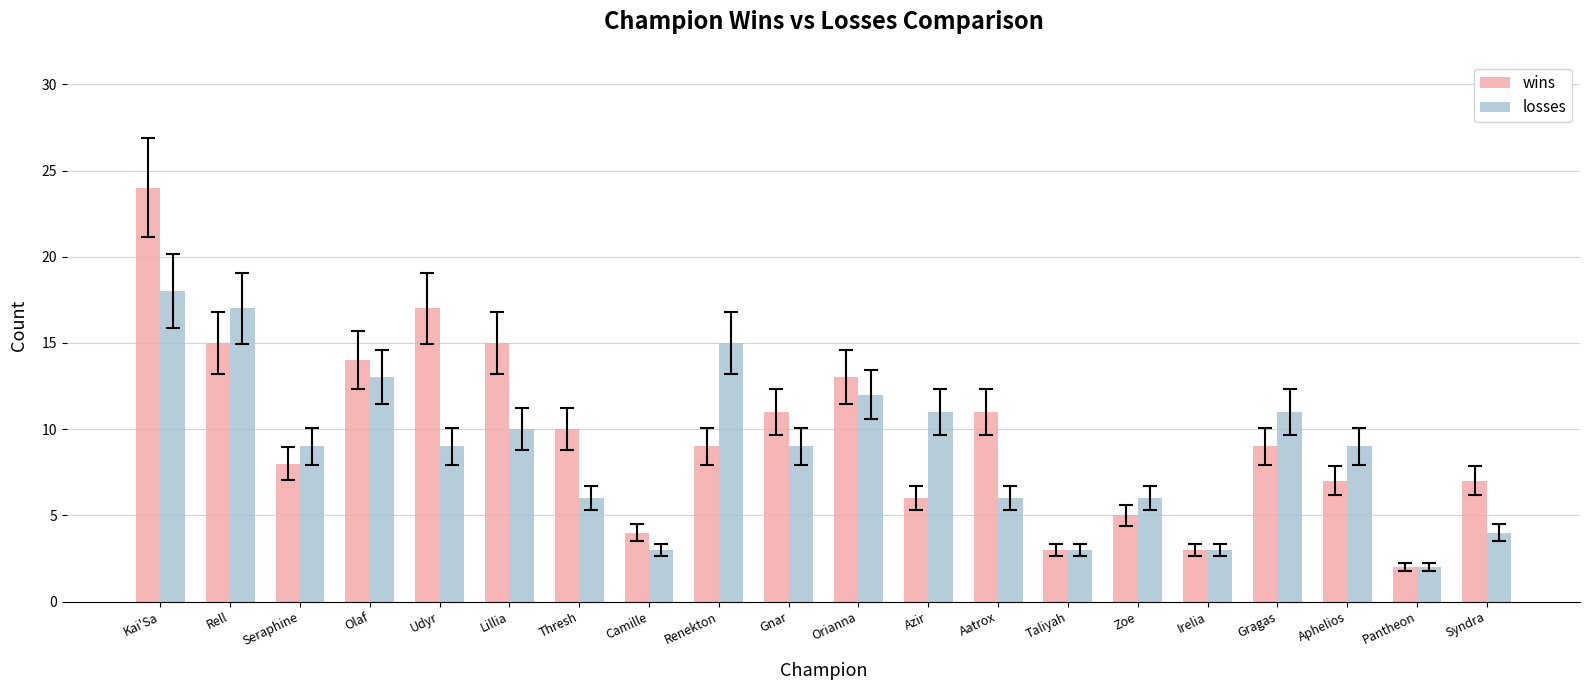

At Rell, list the series in order from smallest to largest.

wins, losses